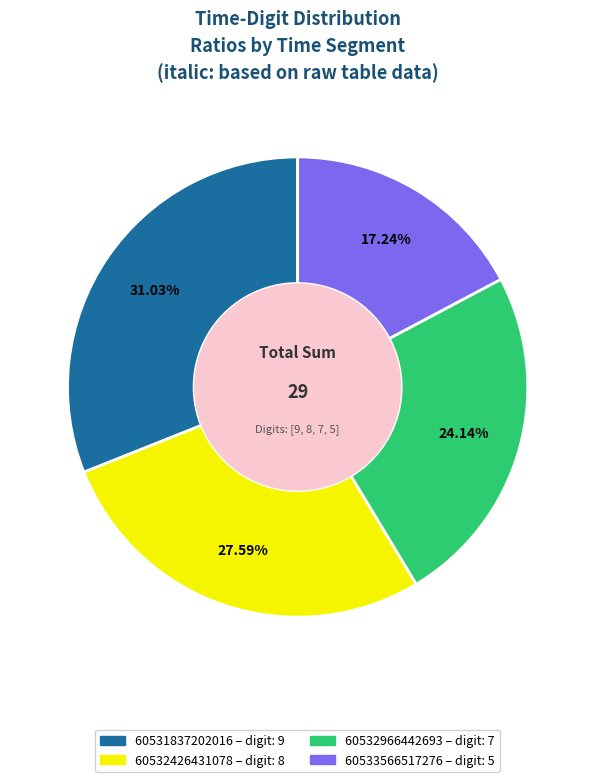

Rank the categories by value from highest to lowest.

60531837202016, 60532426431078, 60532966442693, 60533566517276